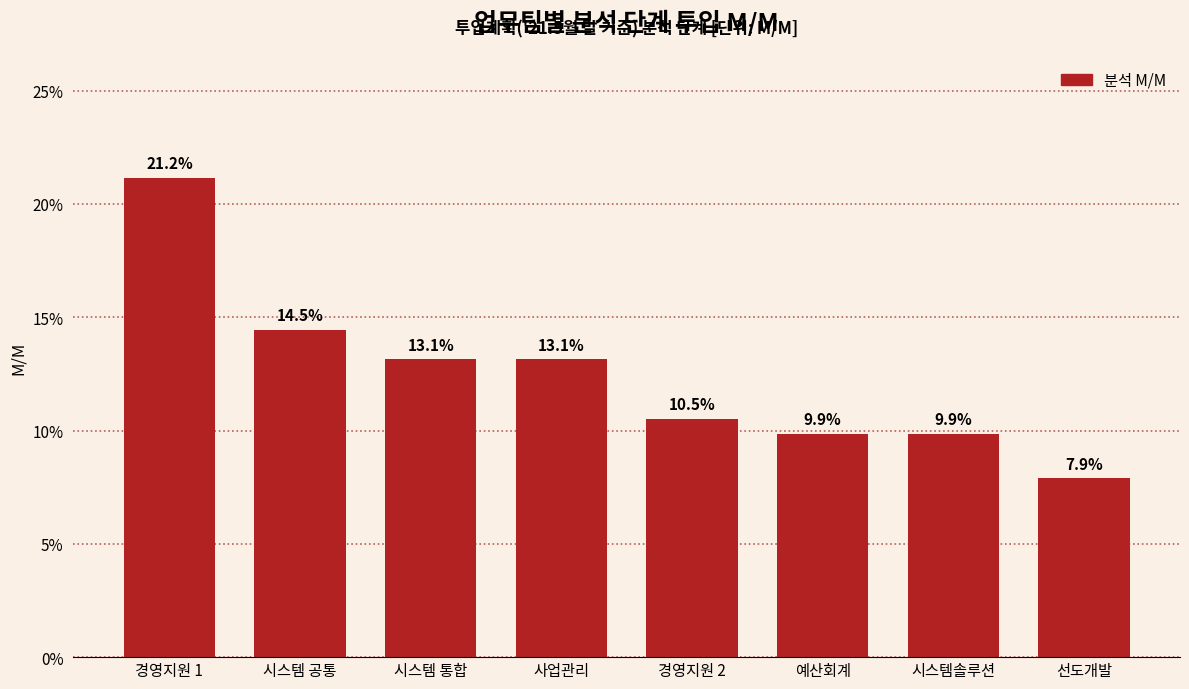

Reading left to right, extract all data points from this chart.

21.2	14.5	13.1	13.1	10.5	9.9	9.9	7.9